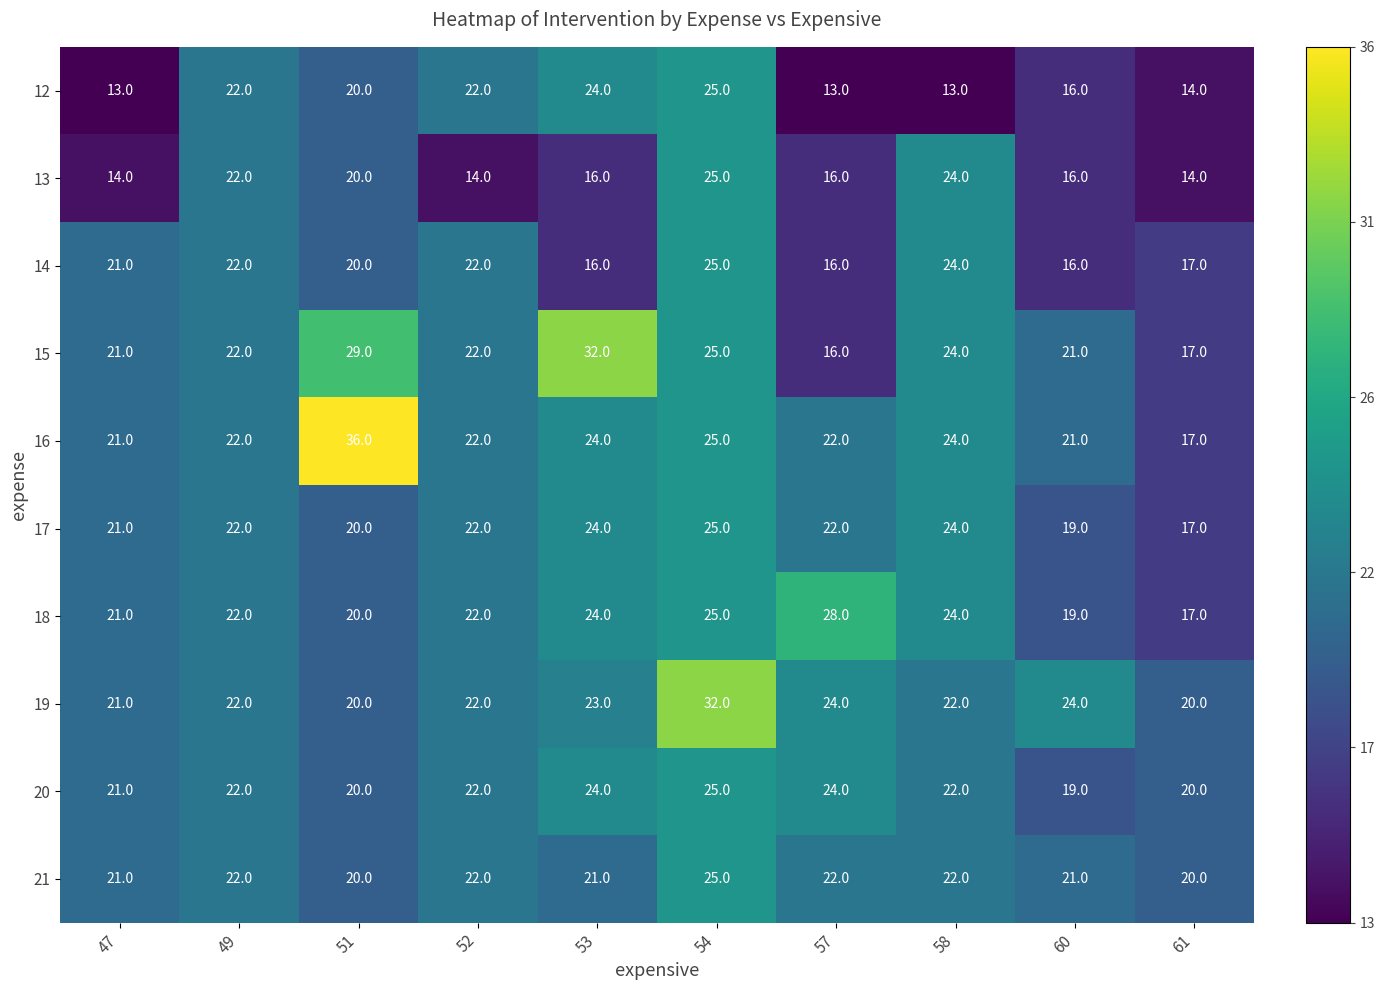

What is the smallest value displayed?

13